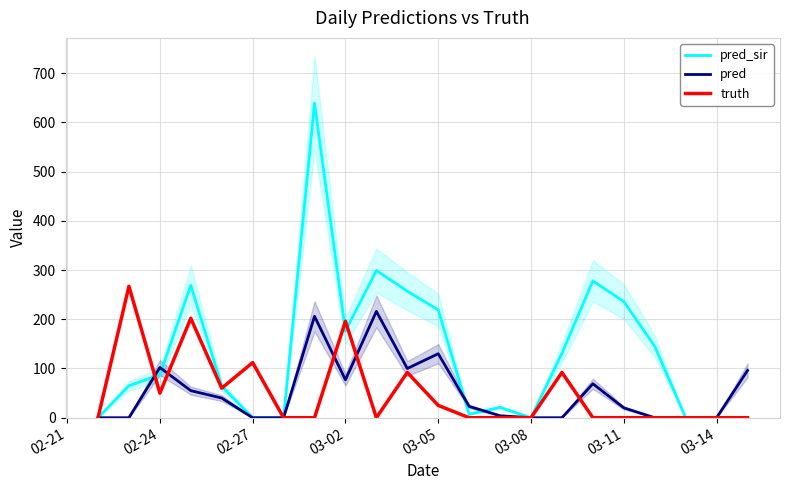

What is the maximum value for pred_sir?

639